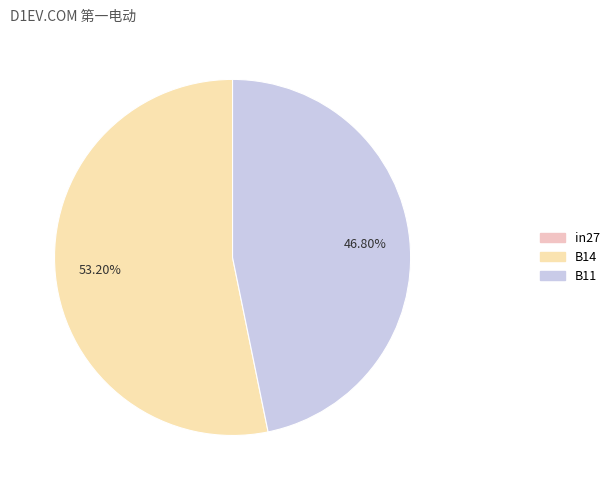

How many segments does this pie chart have?

3